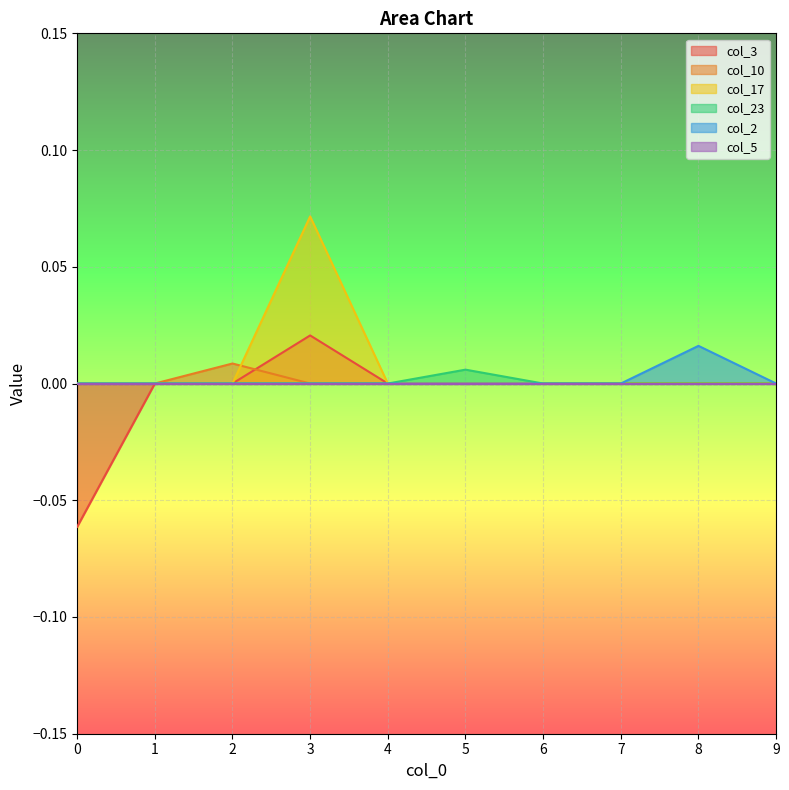

True or false: col_10 and col_2 intersect in this chart.

False